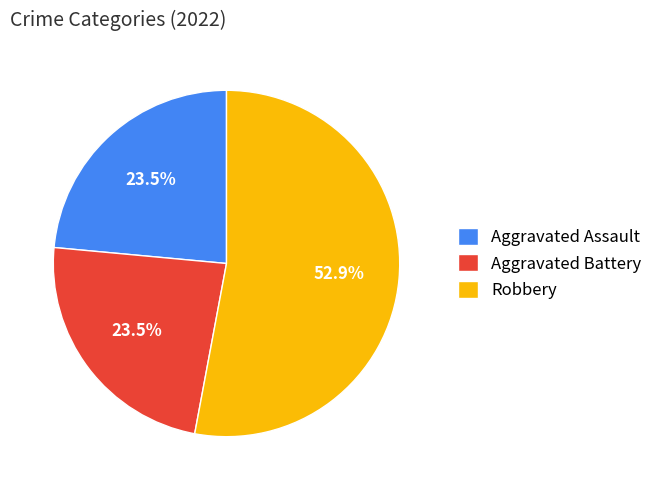

What is the ratio of the value at Aggravated Battery to the value at Aggravated Assault?

1.0